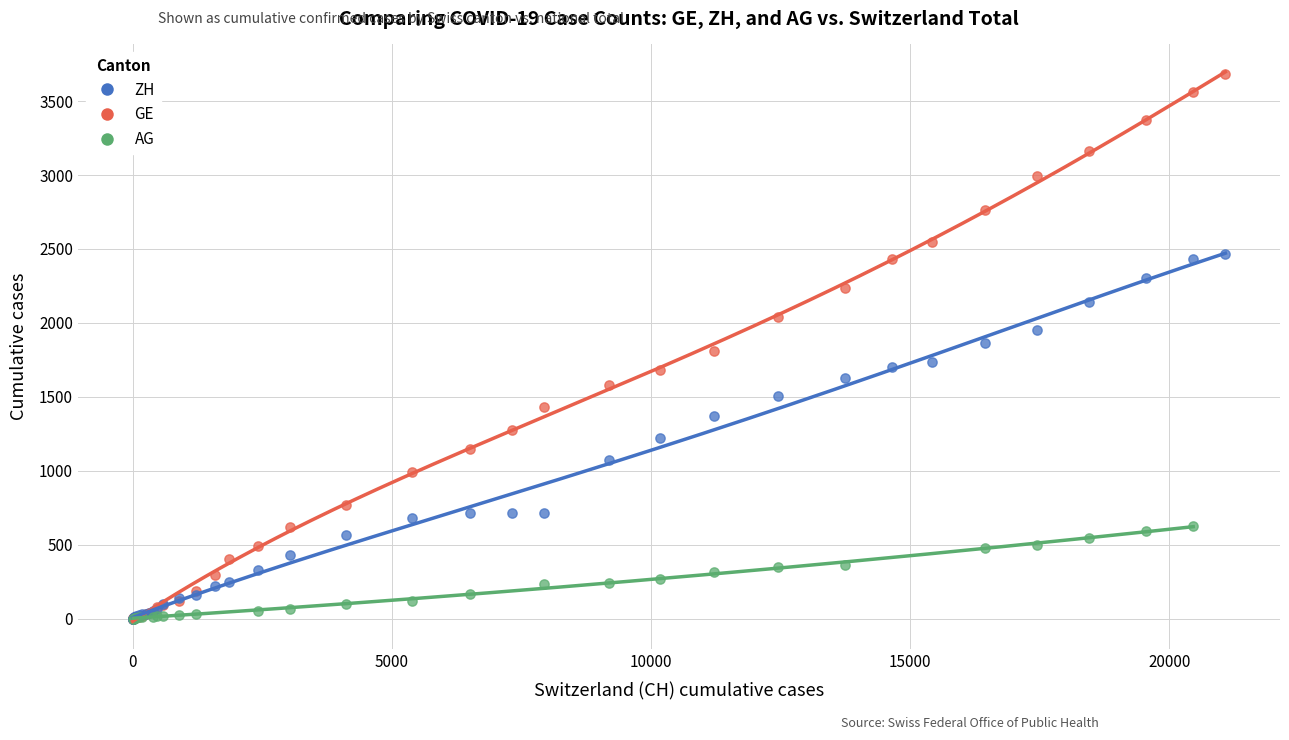

What are all the series names shown in the legend?

ZH, GE, AG